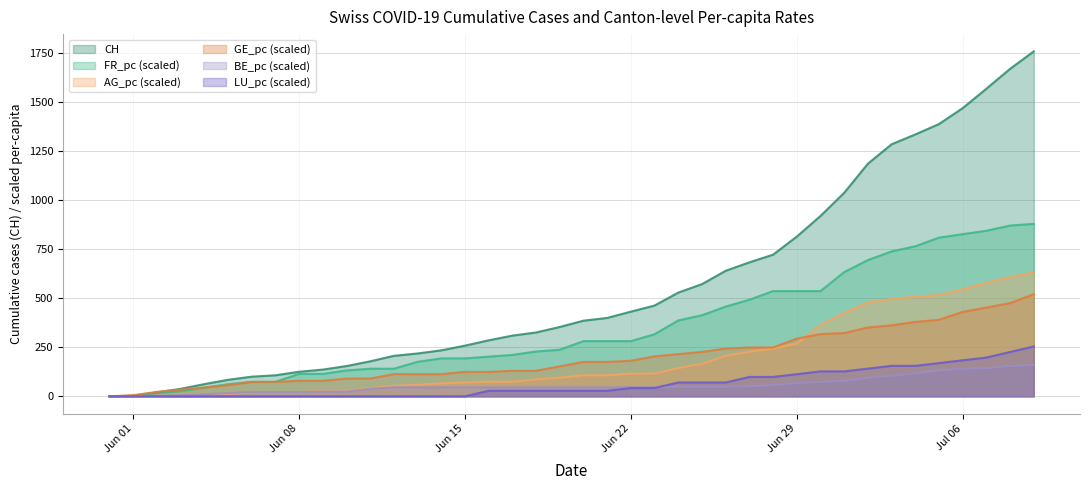

Which series has the widest spread of values?

CH